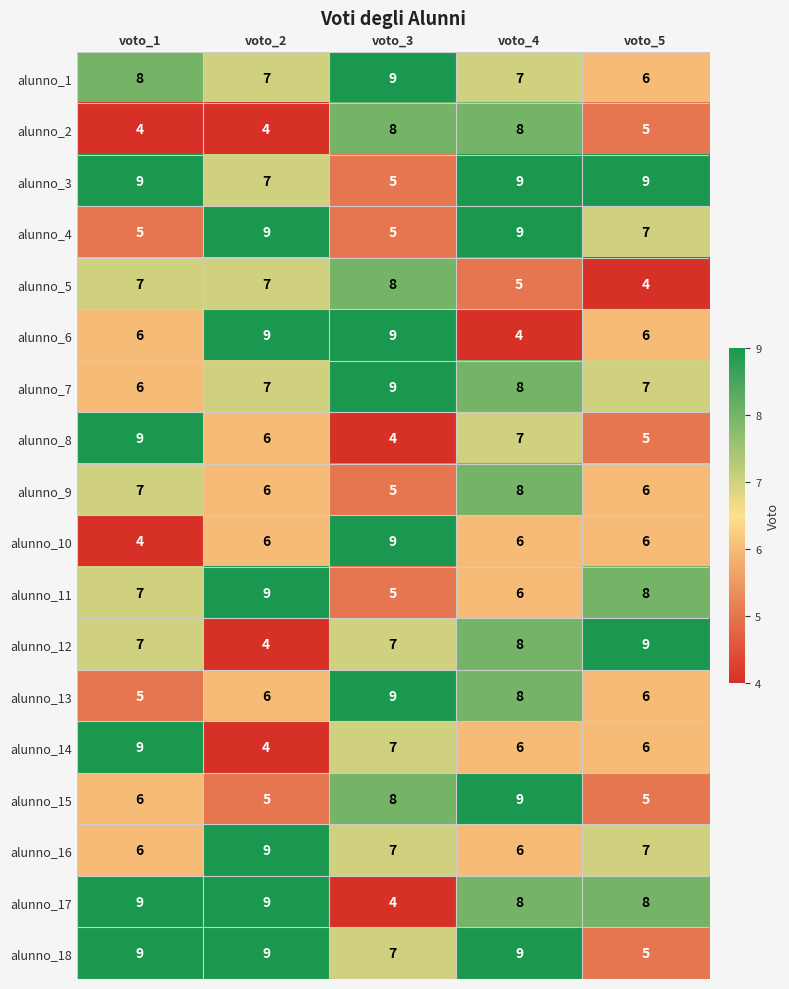

What is the greatest value displayed?

9